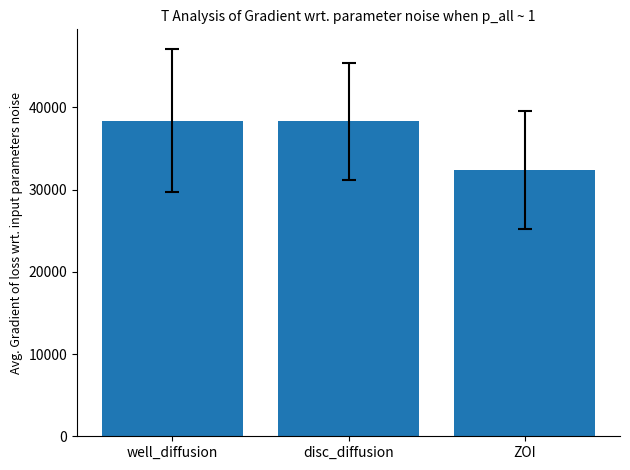

Is it true that the value at disc_diffusion is 38275.2?

True